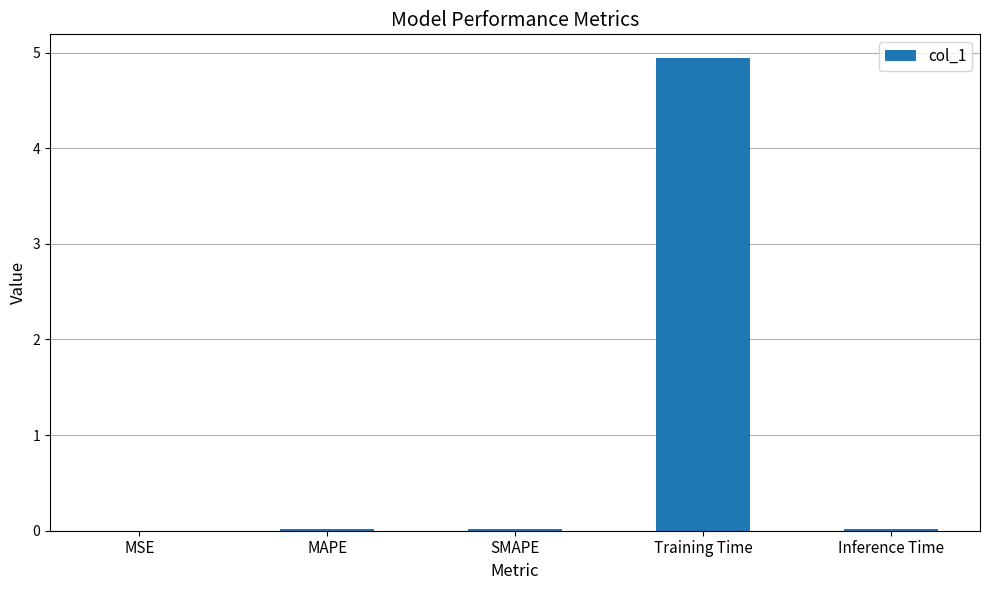

What is the maximum value shown in the chart?

4.9